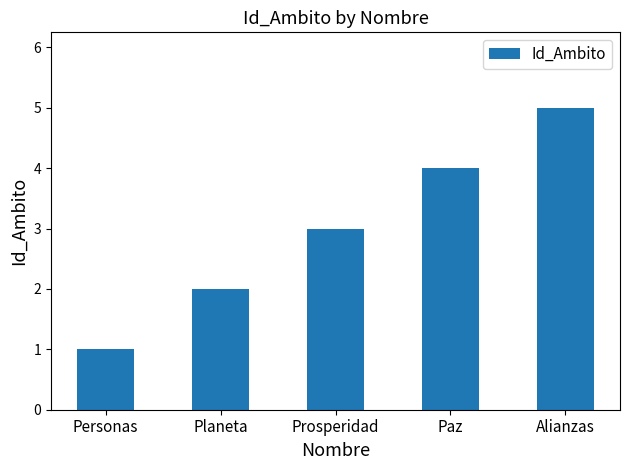

Reading right to left, list all the values displayed in this chart.

5	4	3	2	1